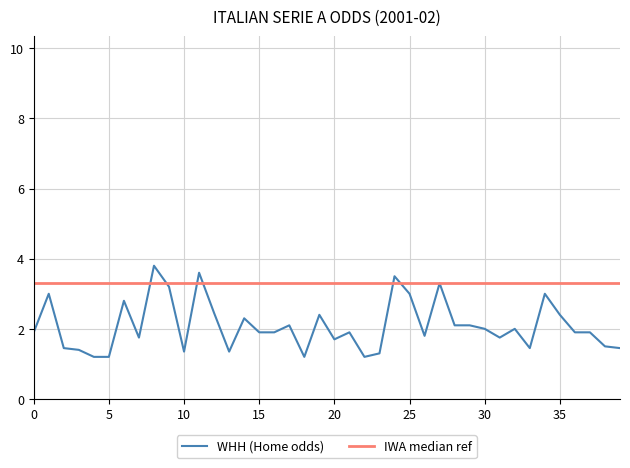

Which series has the largest range (max minus min)?

WHH (Home odds)